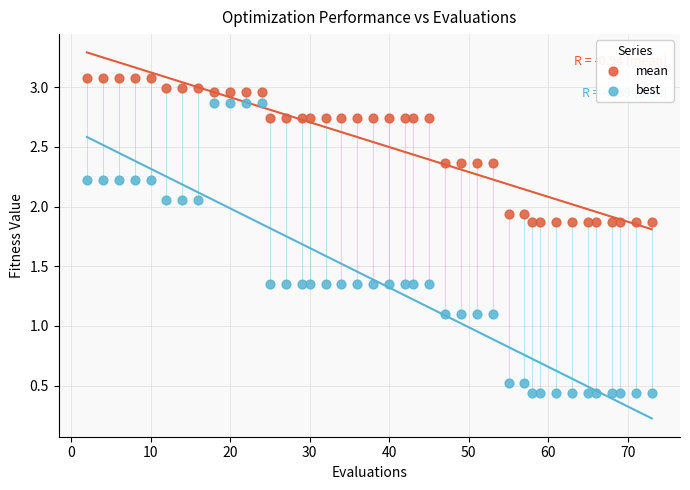

Which series has the largest Y range (max minus min)?

best